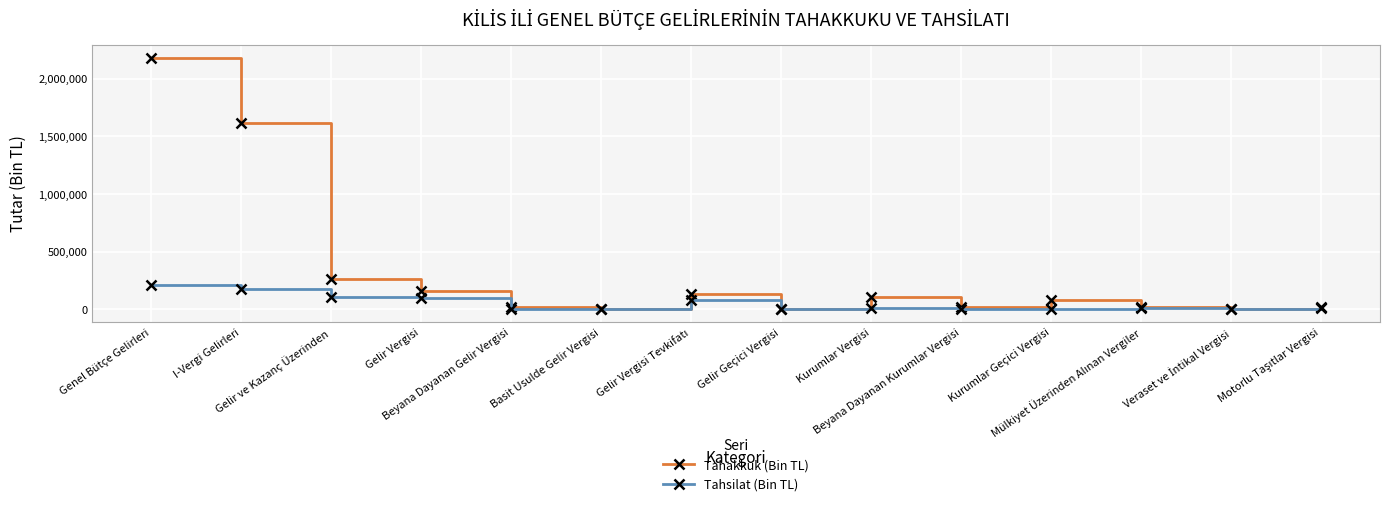

What are all the series names shown in the legend?

Tahakkuk (Bin TL), Tahsilat (Bin TL)